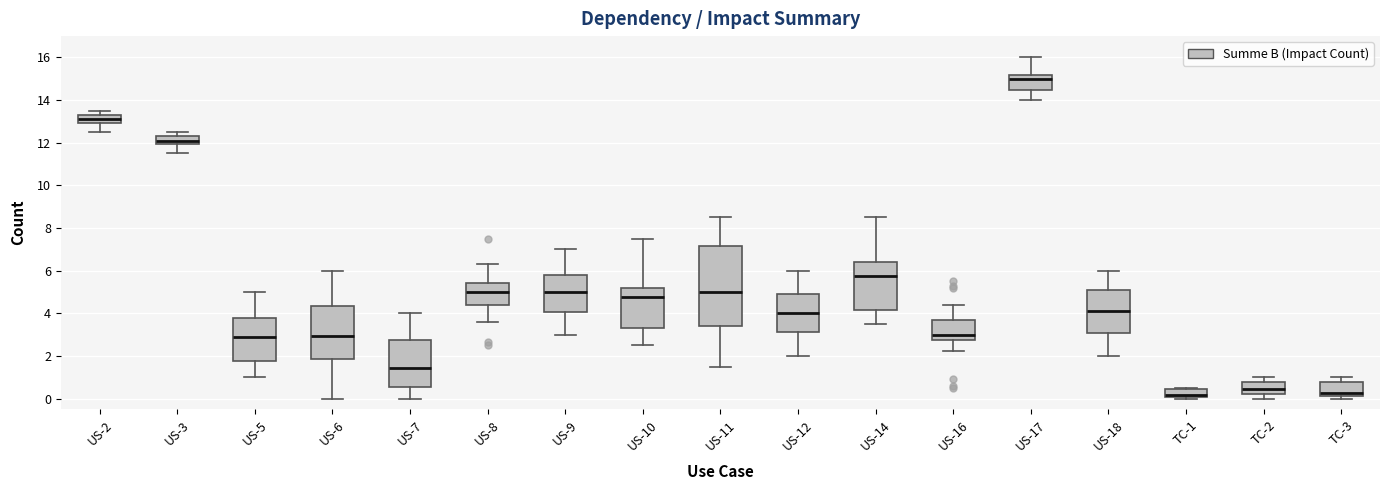

Which box has the highest median line?

US-17